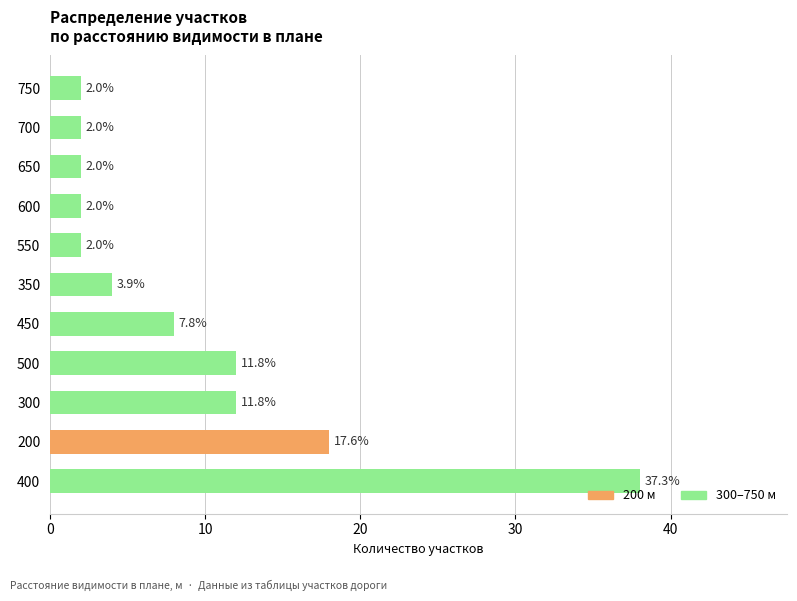

What is the difference between the maximum and second lowest values?

36